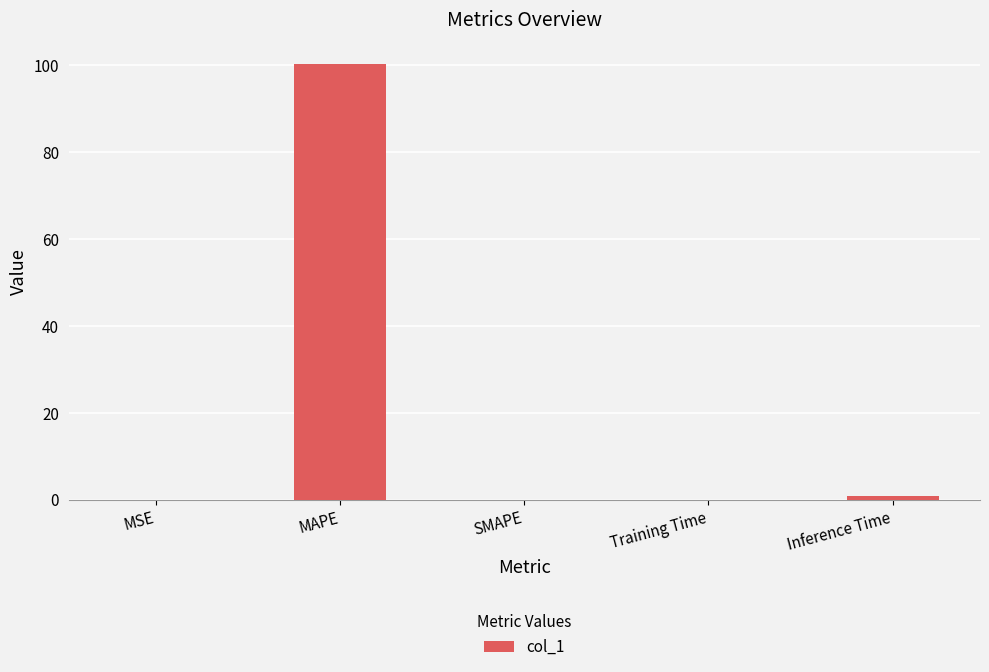

Are the bars horizontal?

No